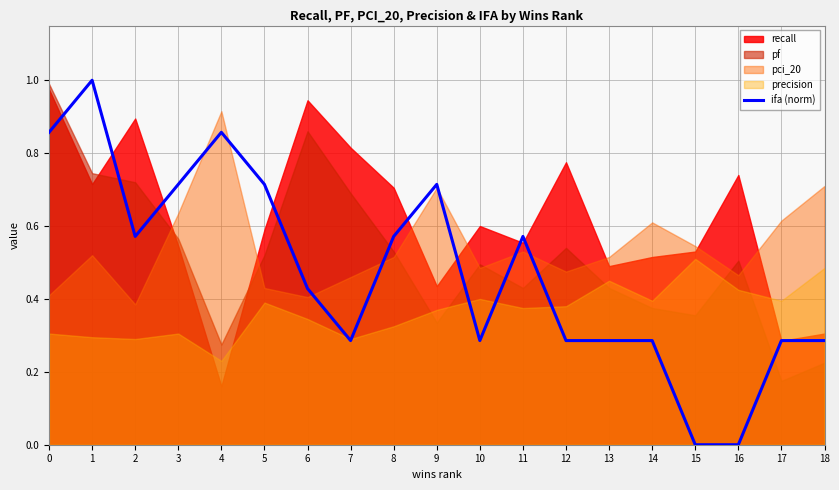

Where is the data nearest to the value 0?

15